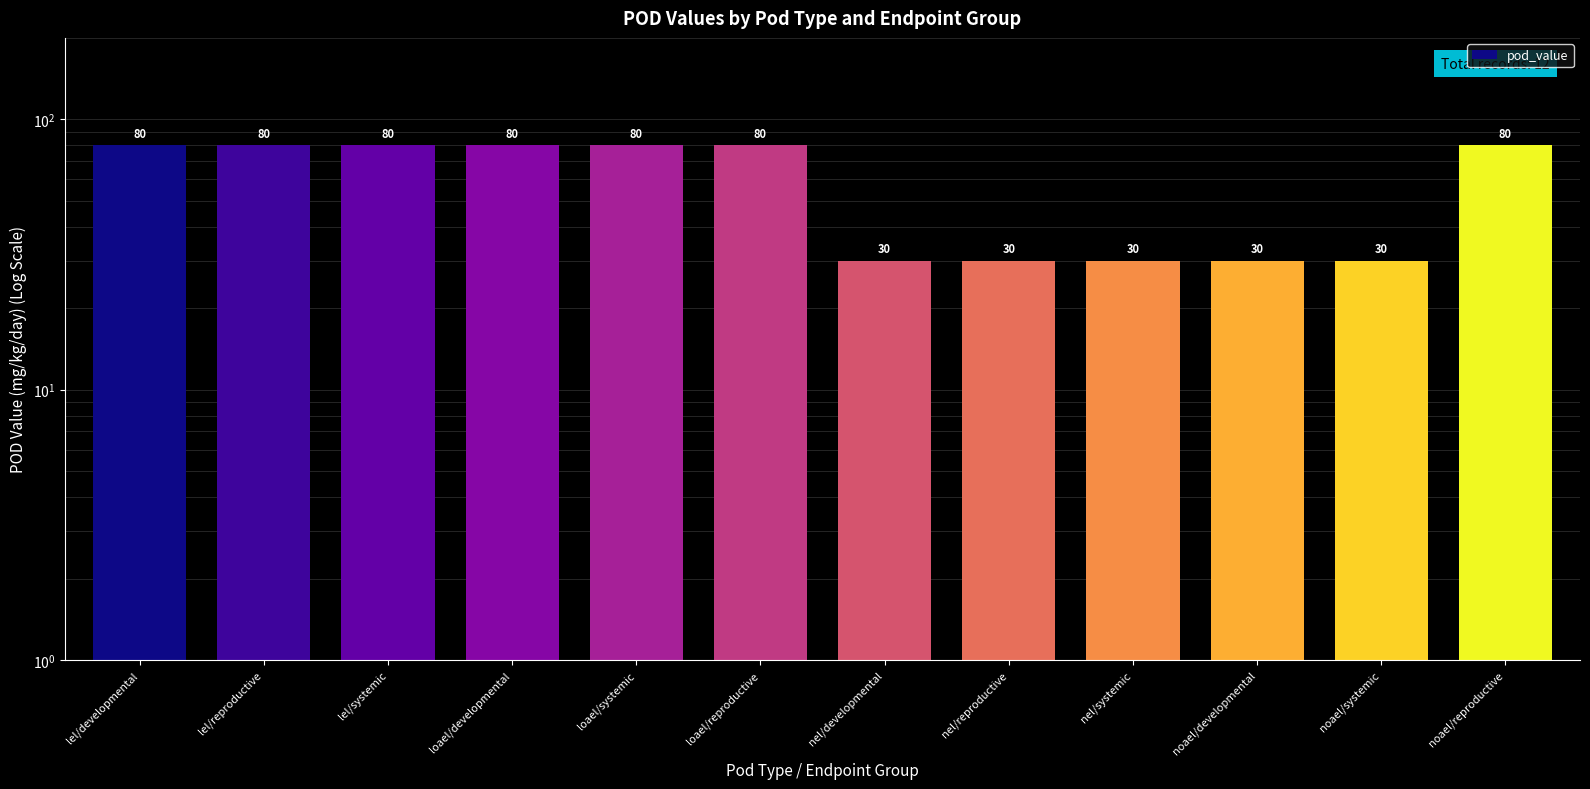

Reading left to right, extract all data points from this chart.

80	80	80	80	80	80	30	30	30	30	30	80